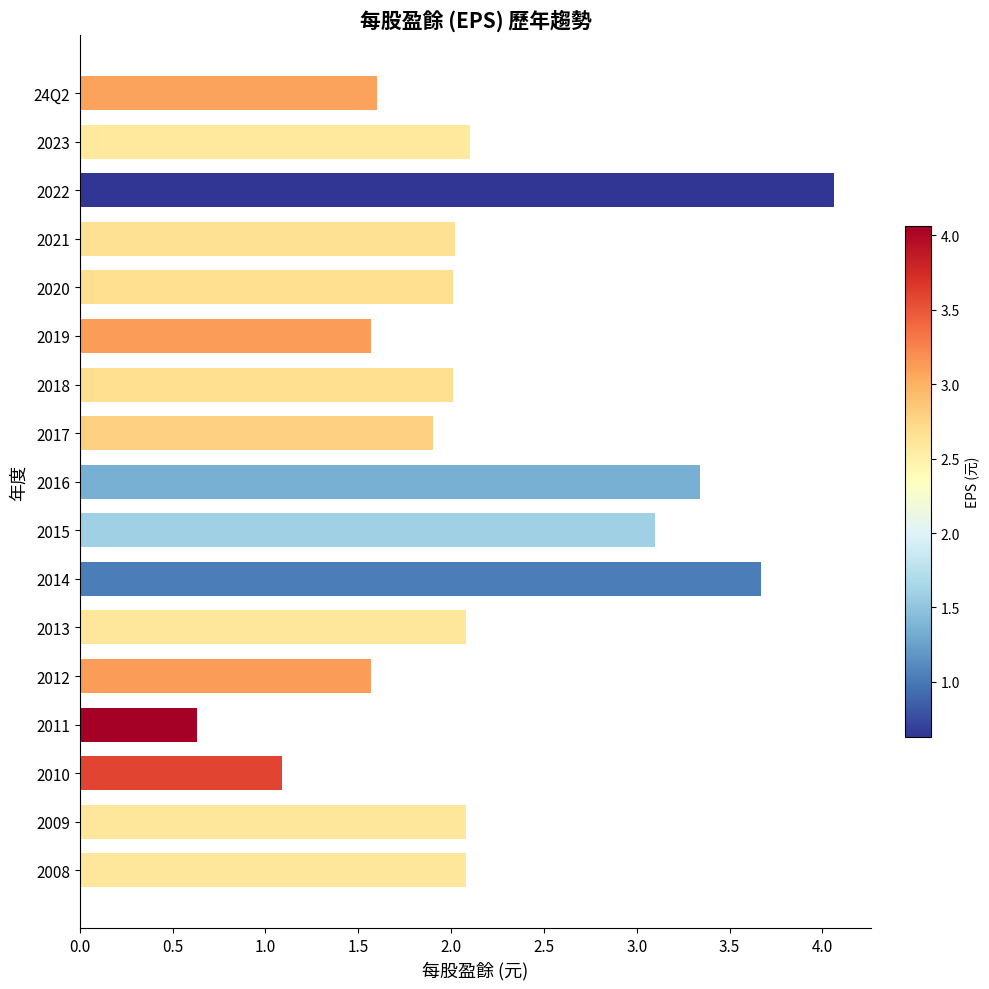

Between 2013 and 2015, which is larger?

2015